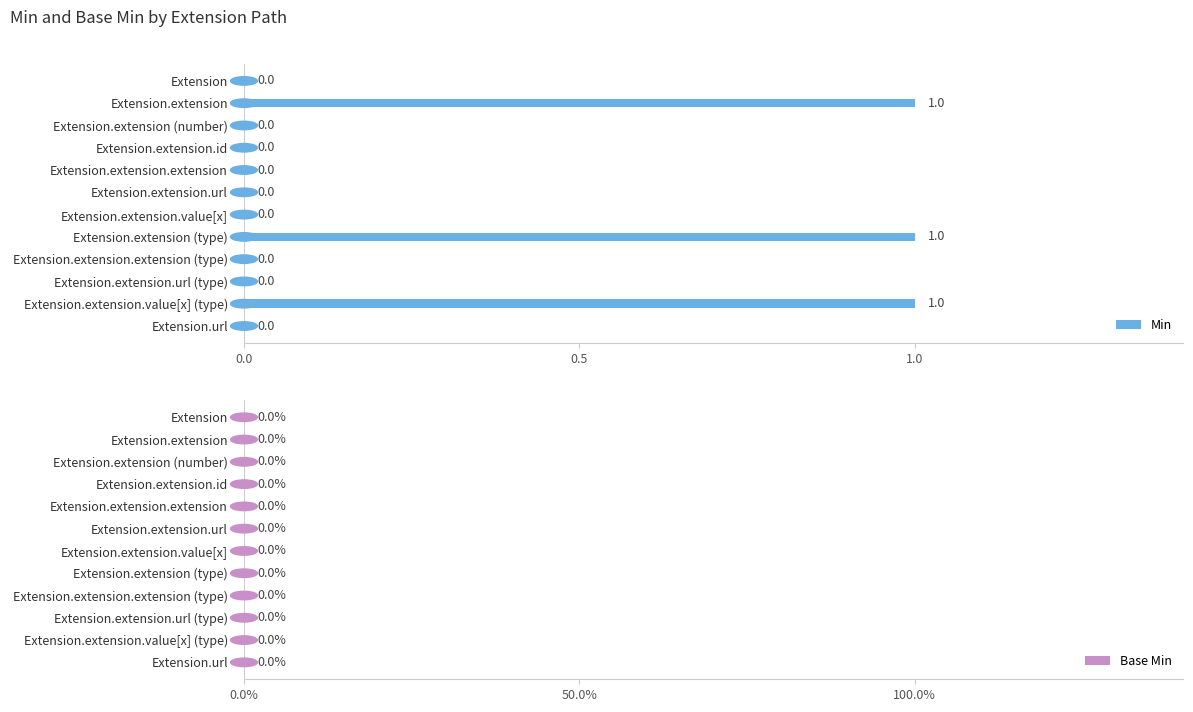

What is the sum of all values?

3